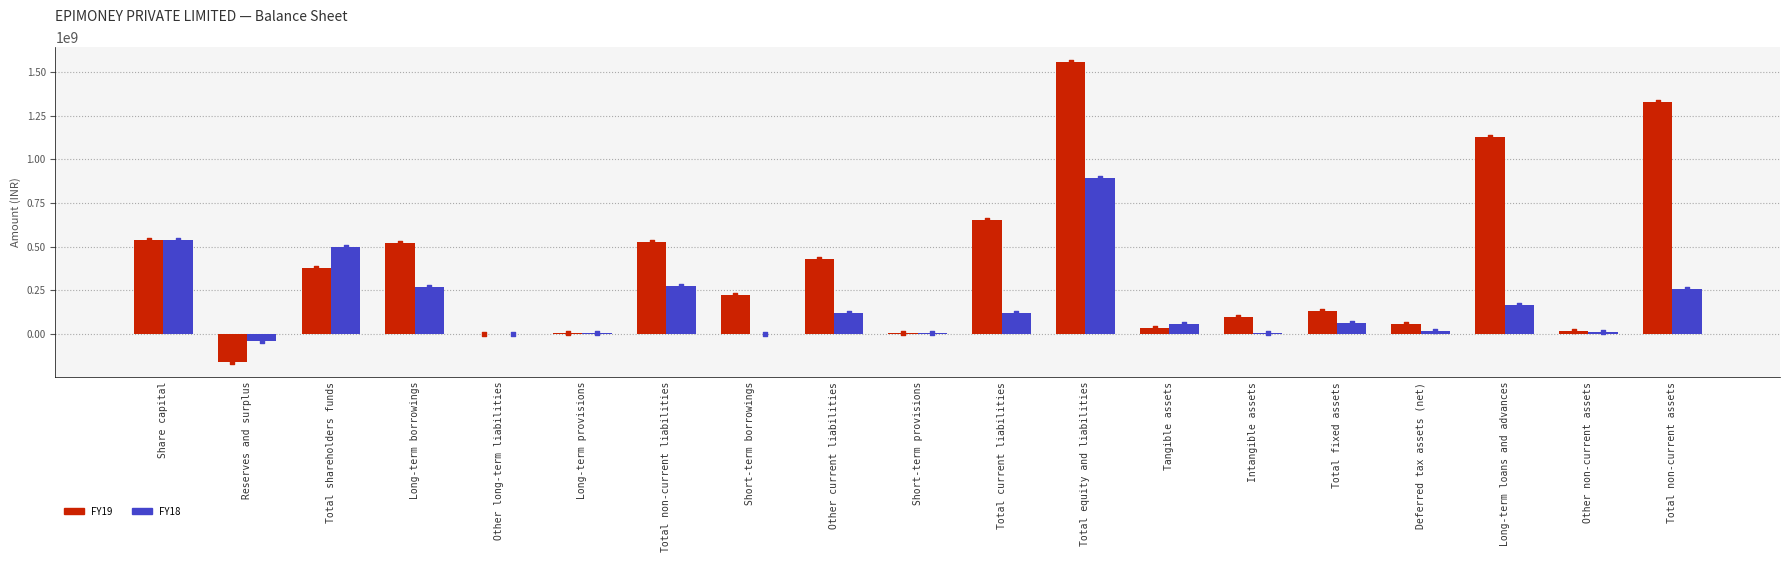

At how many categories does at least one series exceed -155700035?

19